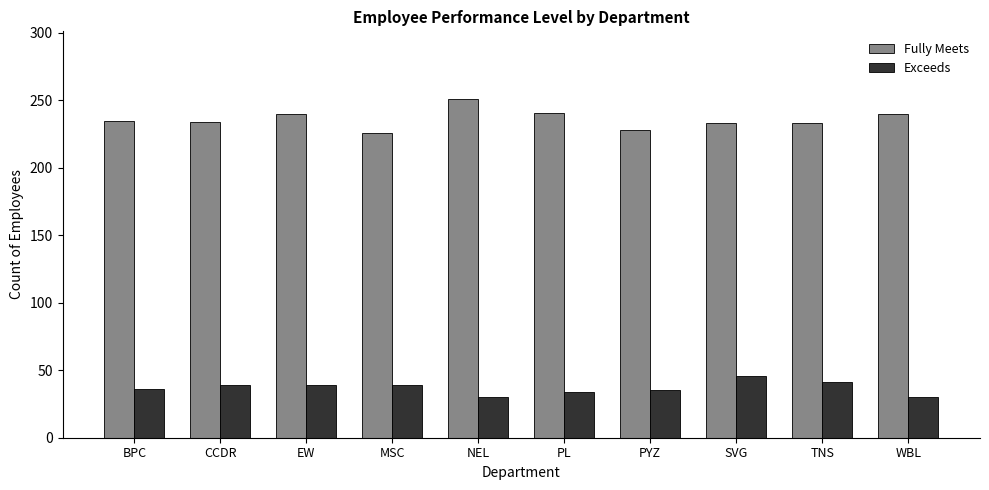

What is the lowest value of the Fully Meets series?

226